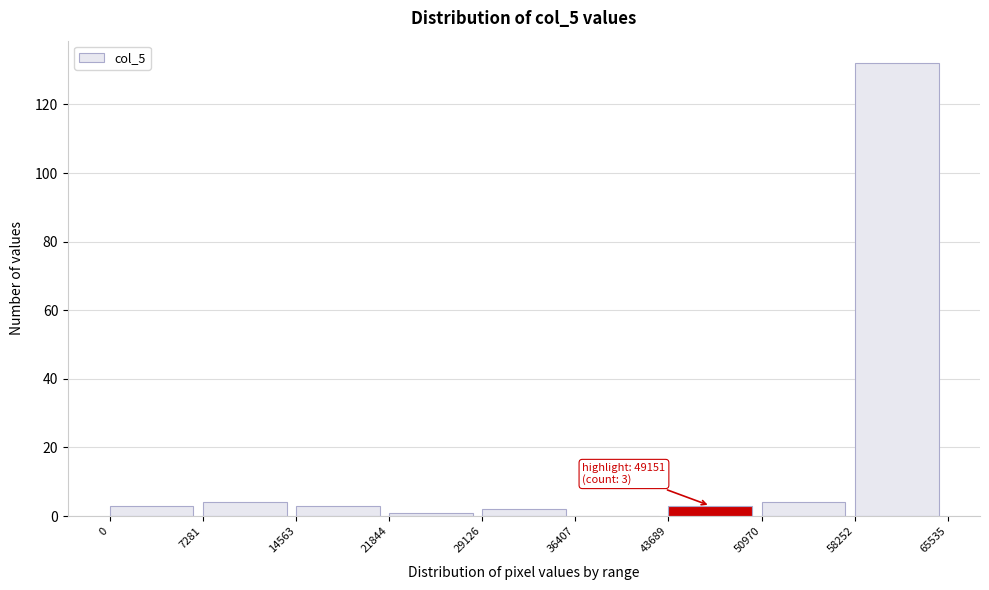

Over which range of the x-axis is the bar tallest?

58252 to 65535